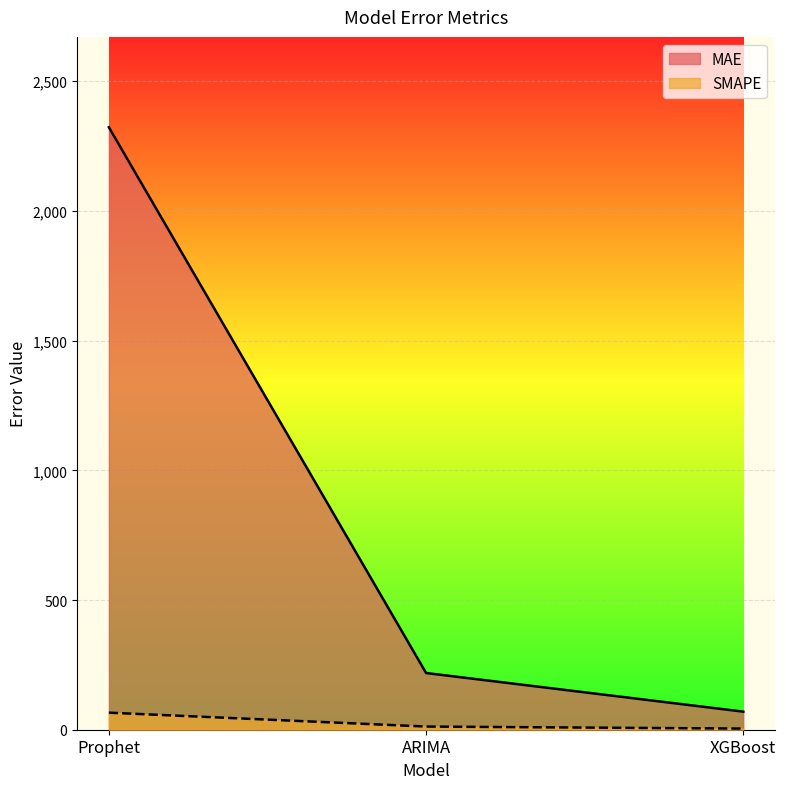

Read the SMAPE value at XGBoost.

4.4